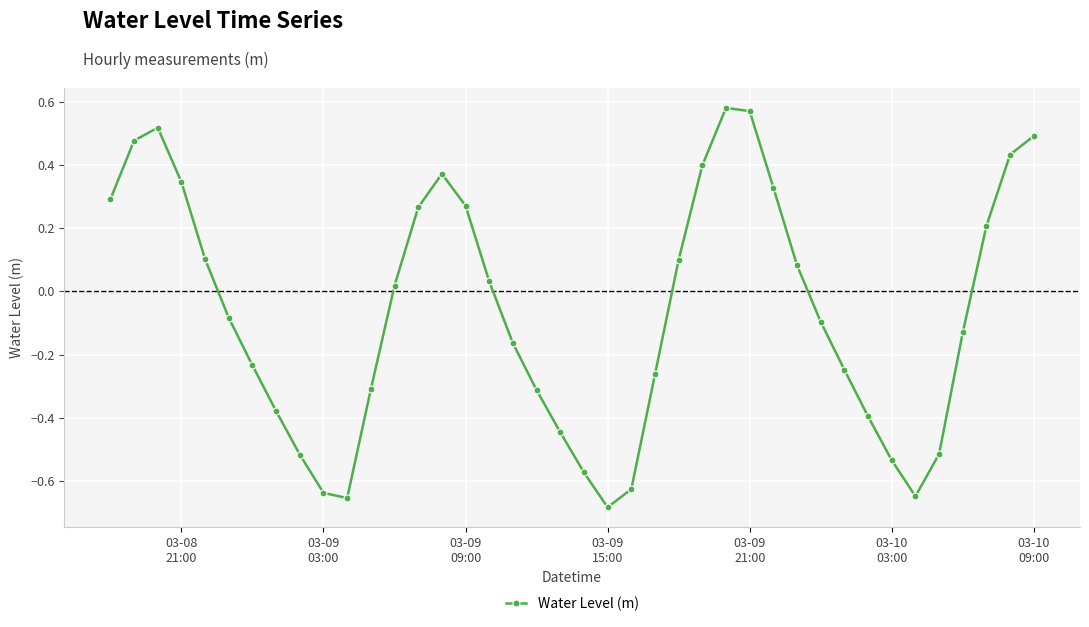

Does the chart display data point markers on the line(s)?

Yes